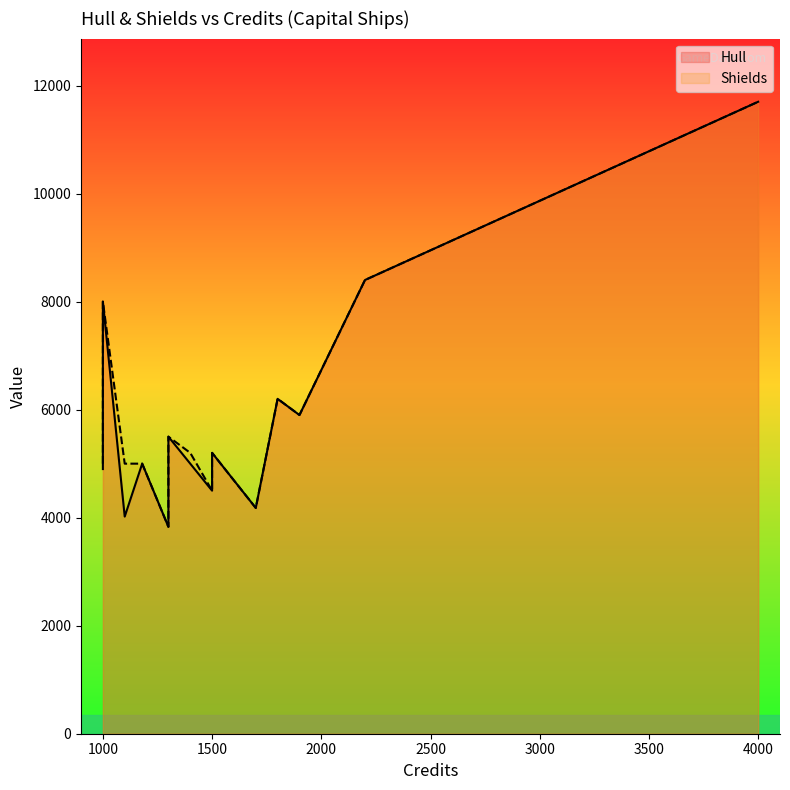

How many lines are shown in the chart?

2